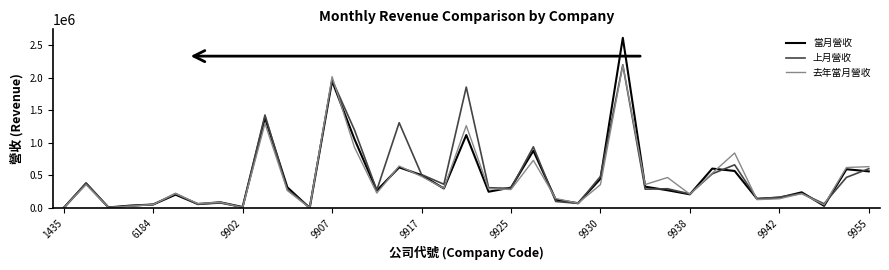

At how many categories does at least one series exceed 1567519?

3